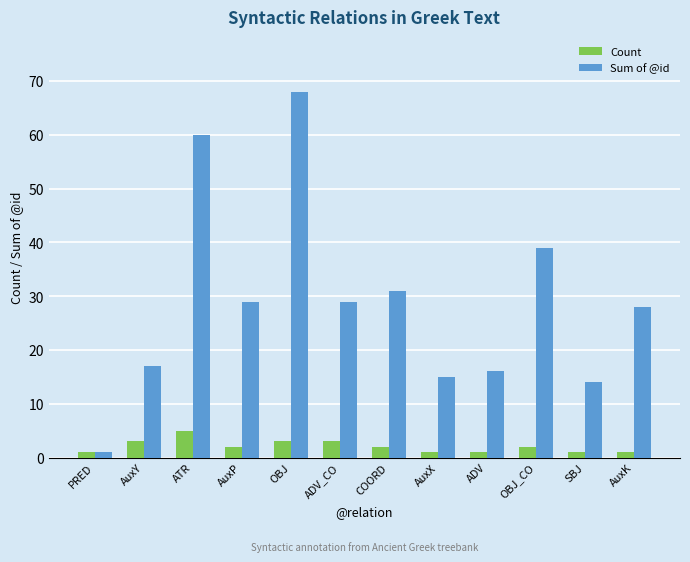

The Count series shows 1 at ADV. True or false?

True